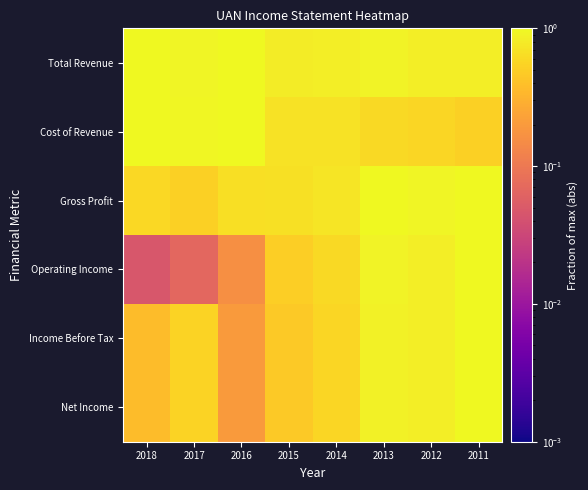

Reading left to right, list all the values displayed in this chart.

Total Revenue: 2018=1.0	2017=0.9	2016=1.0	2015=0.8	2014=0.8	2013=0.9	2012=0.8	2011=0.9
Cost of Revenue: 2018=1.0	2017=1.0	2016=1.0	2015=0.7	2014=0.7	2013=0.6	2012=0.6	2011=0.5
Gross Profit: 2018=0.6	2017=0.5	2016=0.7	2015=0.7	2014=0.7	2013=1.0	2012=0.9	2011=1.0
Operating Income: 2018=0.0	2017=0.1	2016=0.2	2015=0.5	2014=0.6	2013=0.9	2012=0.9	2011=1.0
Income Before Tax: 2018=0.4	2017=0.5	2016=0.2	2015=0.5	2014=0.6	2013=0.9	2012=0.8	2011=1.0
Net Income: 2018=0.4	2017=0.5	2016=0.2	2015=0.5	2014=0.6	2013=0.9	2012=0.8	2011=1.0